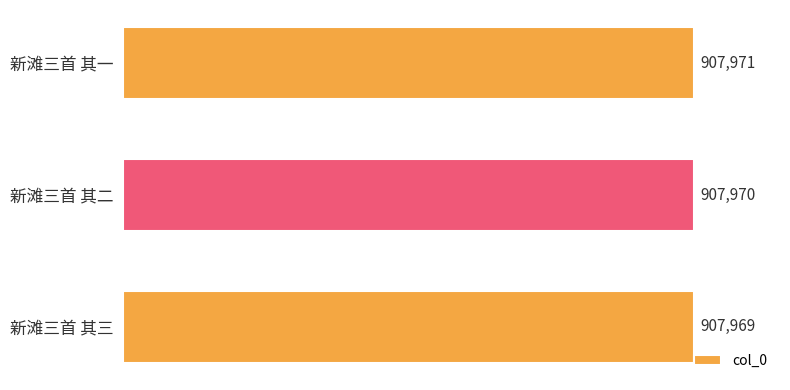

List the labels in order of value, smallest first.

新滩三首 其三, 新滩三首 其二, 新滩三首 其一